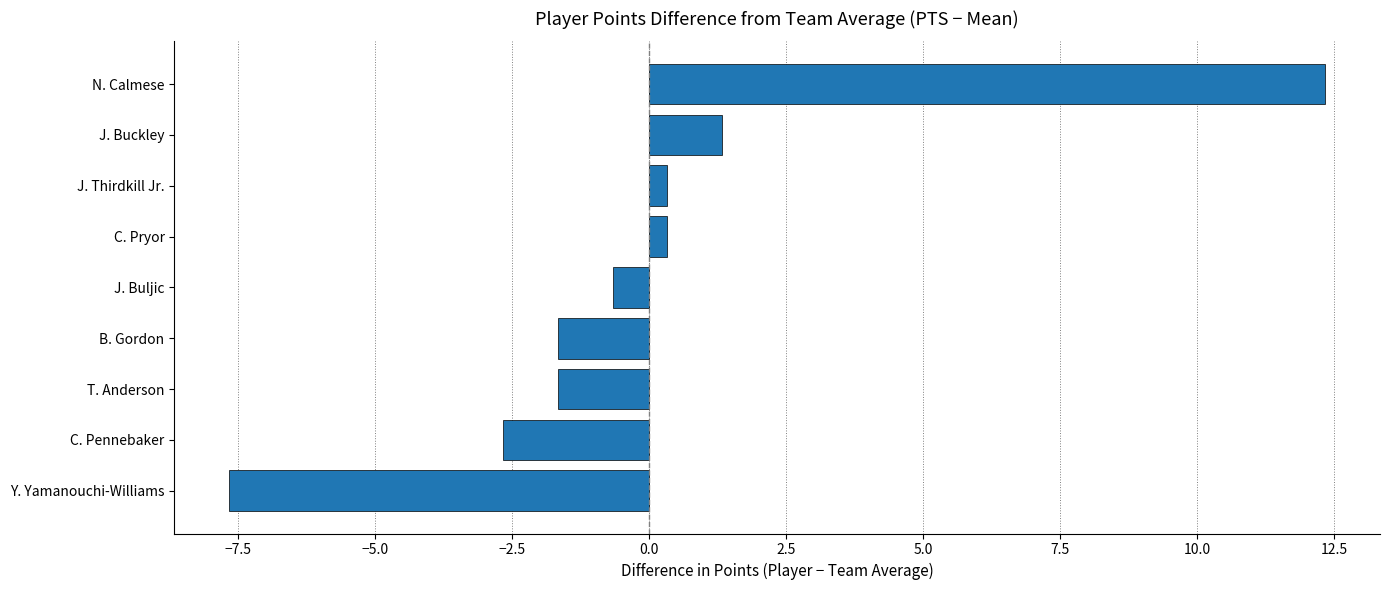

What is the change in value from B. Gordon to N. Calmese?

+14.0